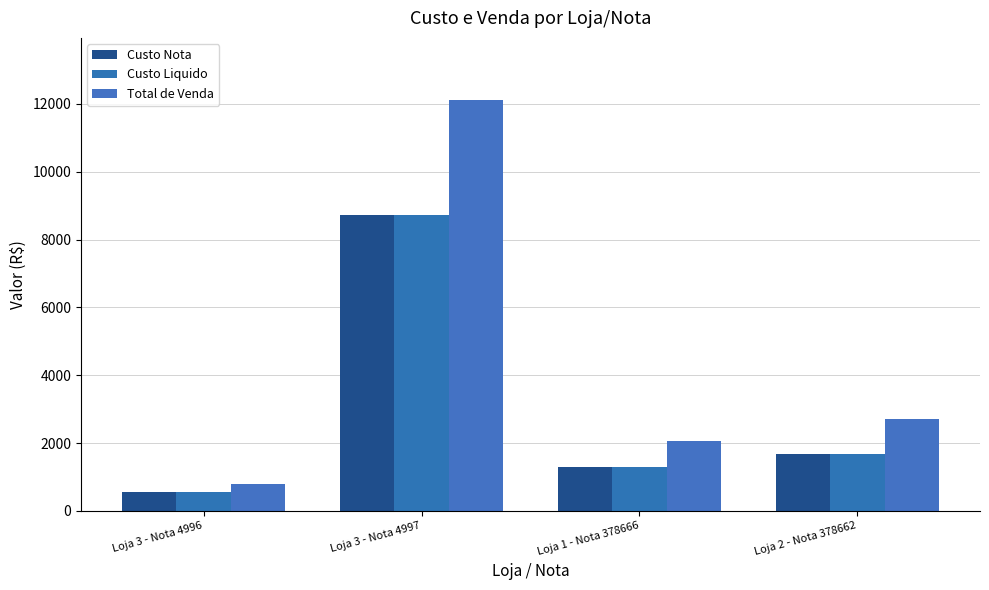

What is the smallest value displayed?

573.9